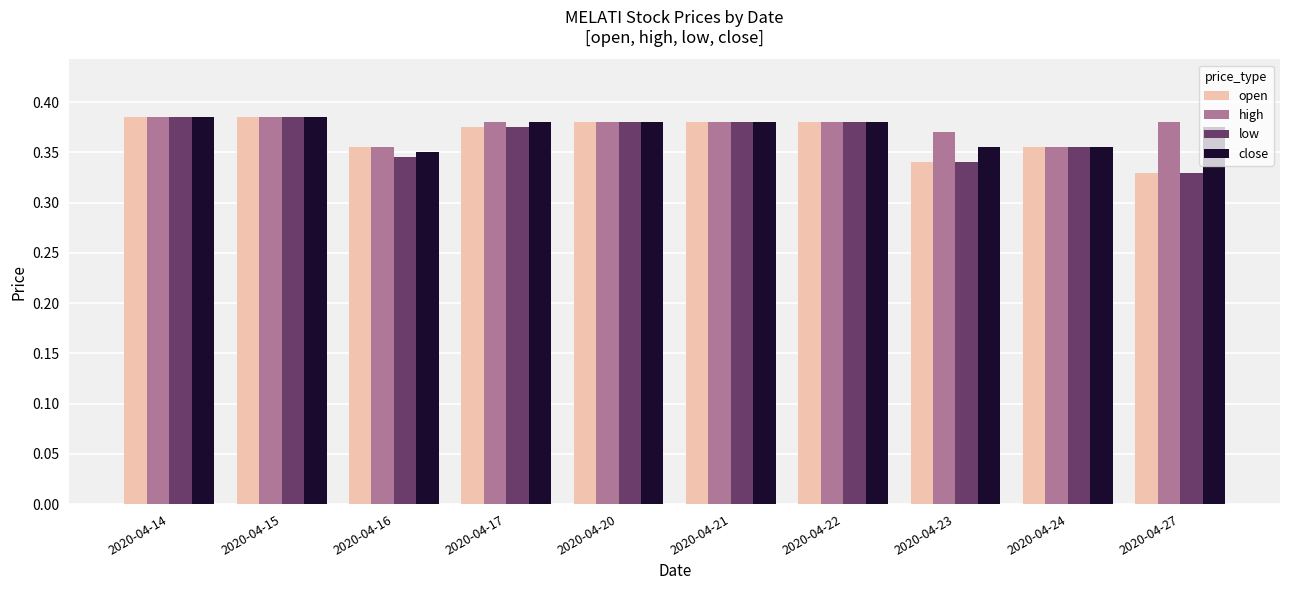

How many bars are there in each group?

4